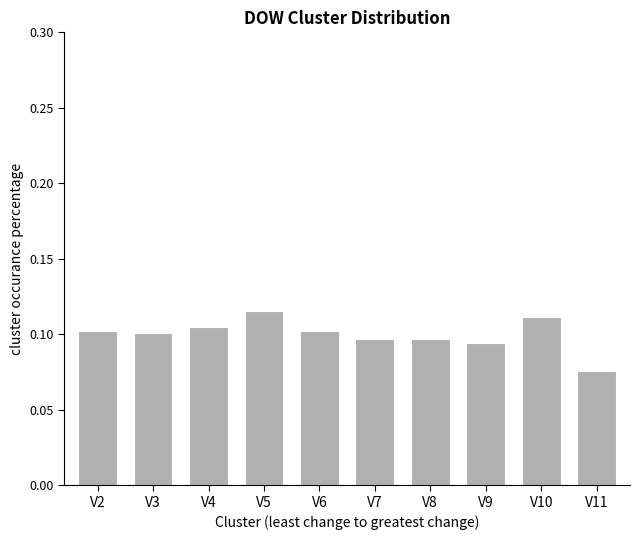

Which category has the lowest value across all series?

V11